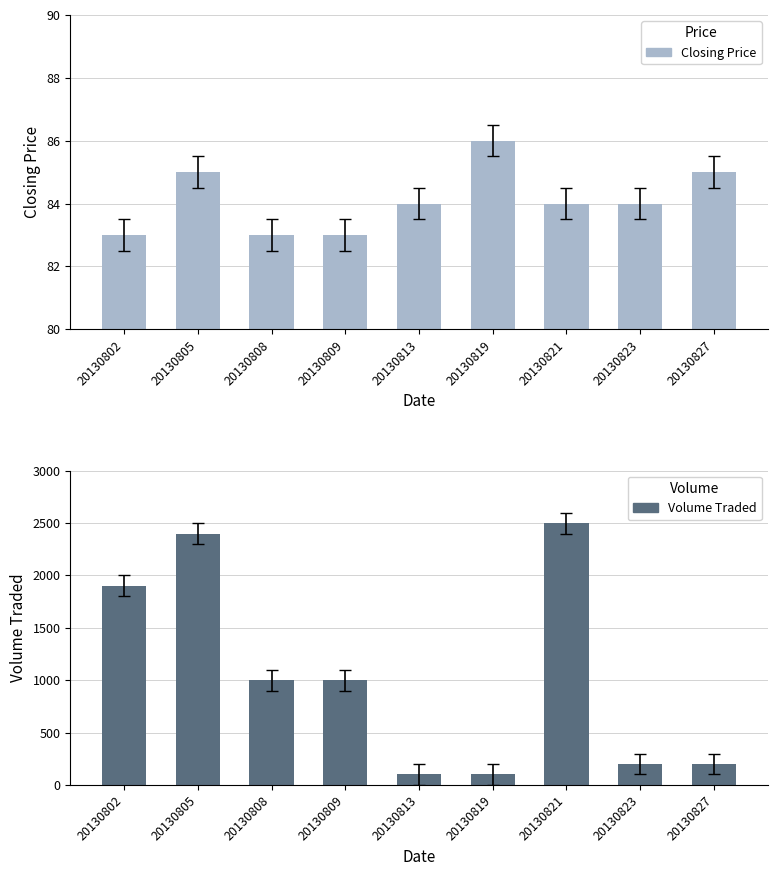

Is it true that Closing Price equals 83 at 20130802?

True